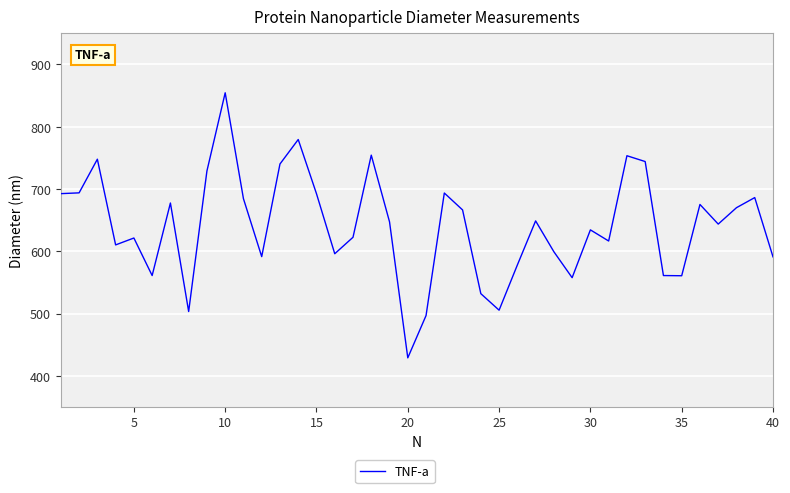

What is the maximum value shown in the chart?

854.6